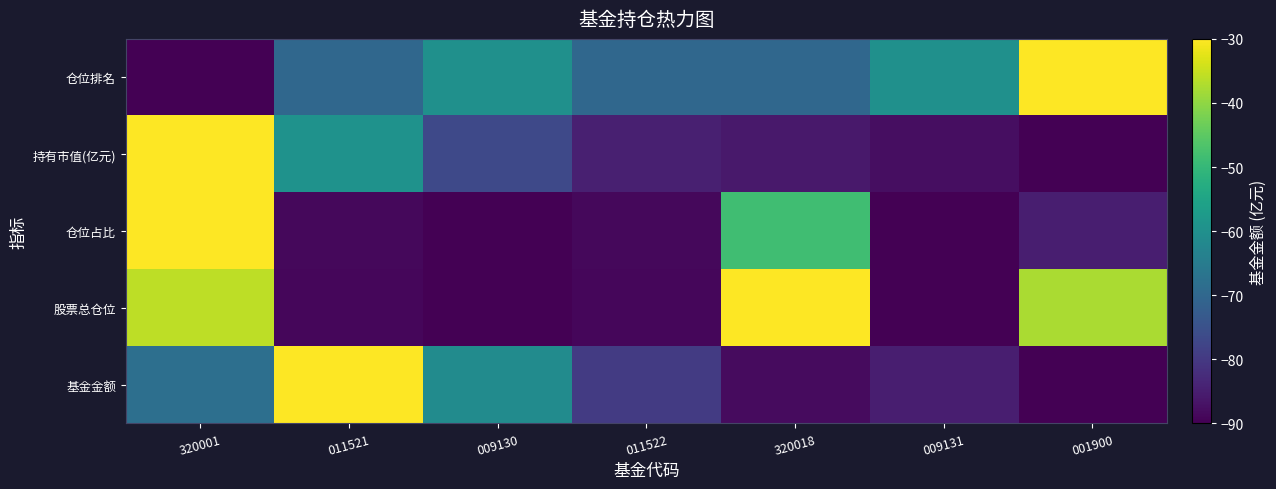

Which series has the widest spread of values?

基金金额